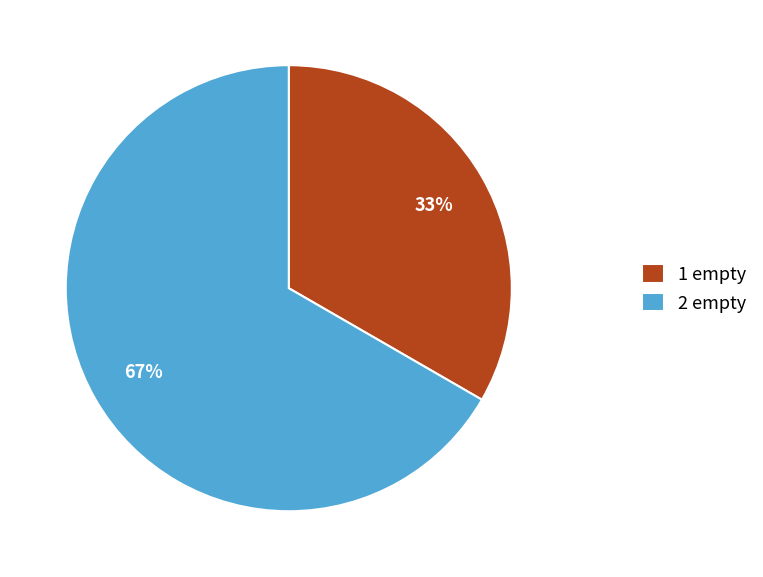

To the nearest percent, what is the combined percentage of 2 empty and 1 empty?

100%